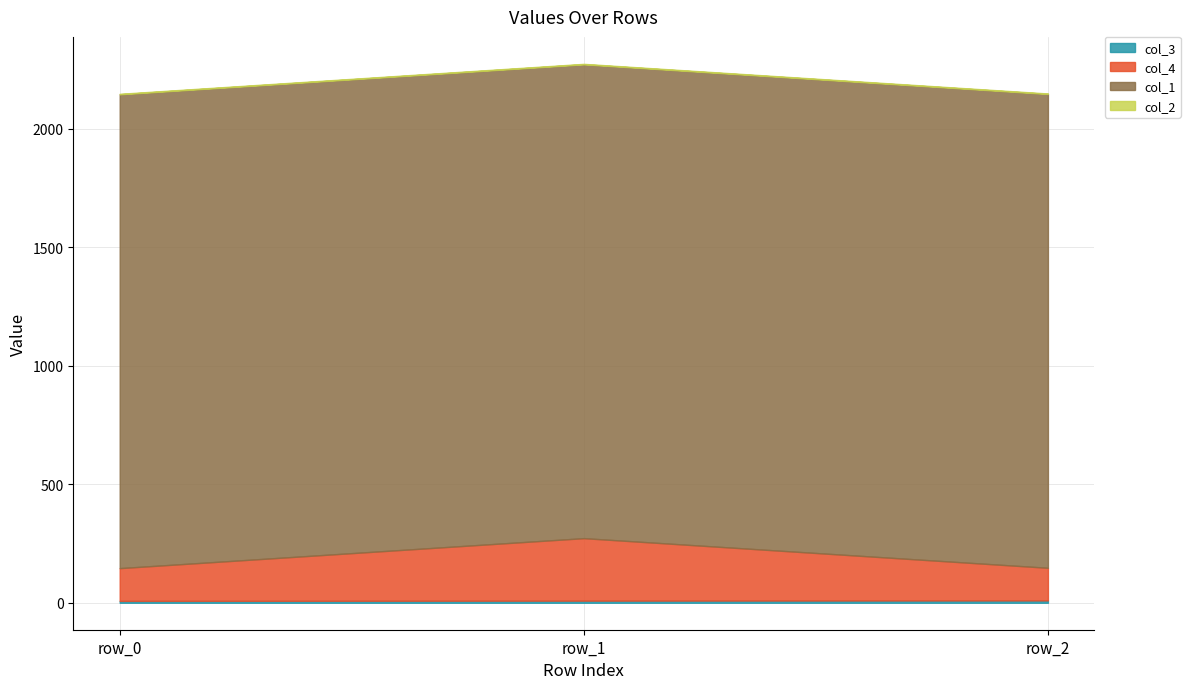

Reading left to right, what are all the values shown in this chart?

col_3: row_0=8.0	row_1=9.0	row_2=10.0
col_4: row_0=138.2	row_1=263.6	row_2=137.6
col_1: row_0=1999.0	row_1=1999.0	row_2=1999.0
col_2: row_0=2.0	row_1=2.0	row_2=2.0